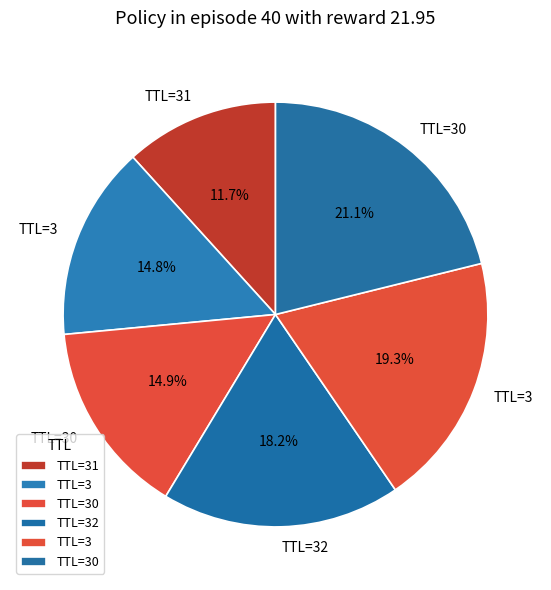

Rank the categories by value from highest to lowest.

30, 3, 32, 30, 3, 31